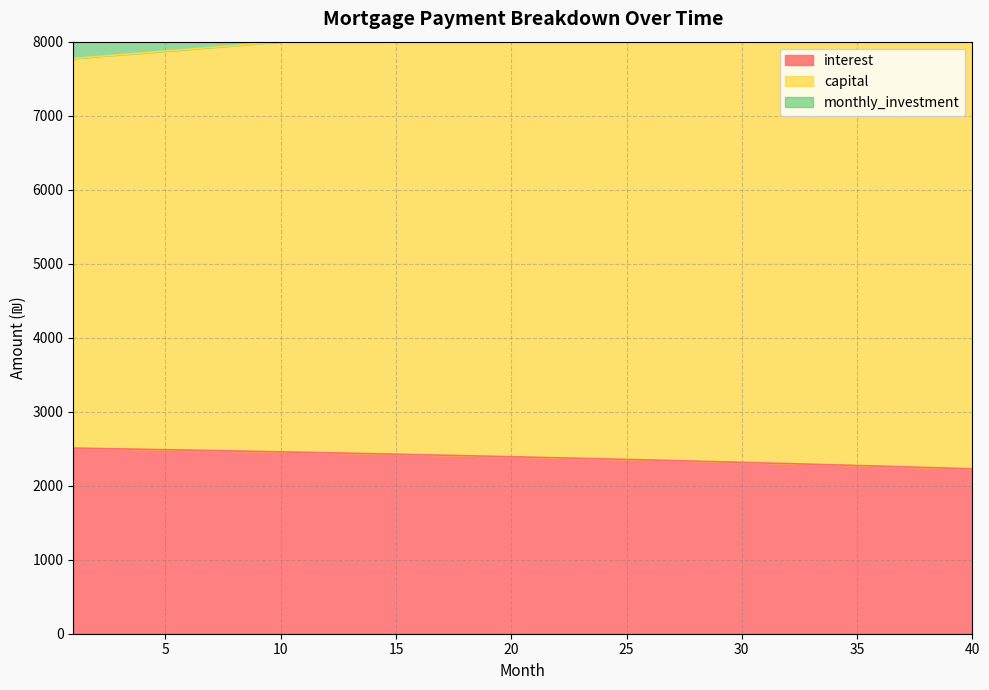

What is the spread (max minus min) of values at 22?

5930.3